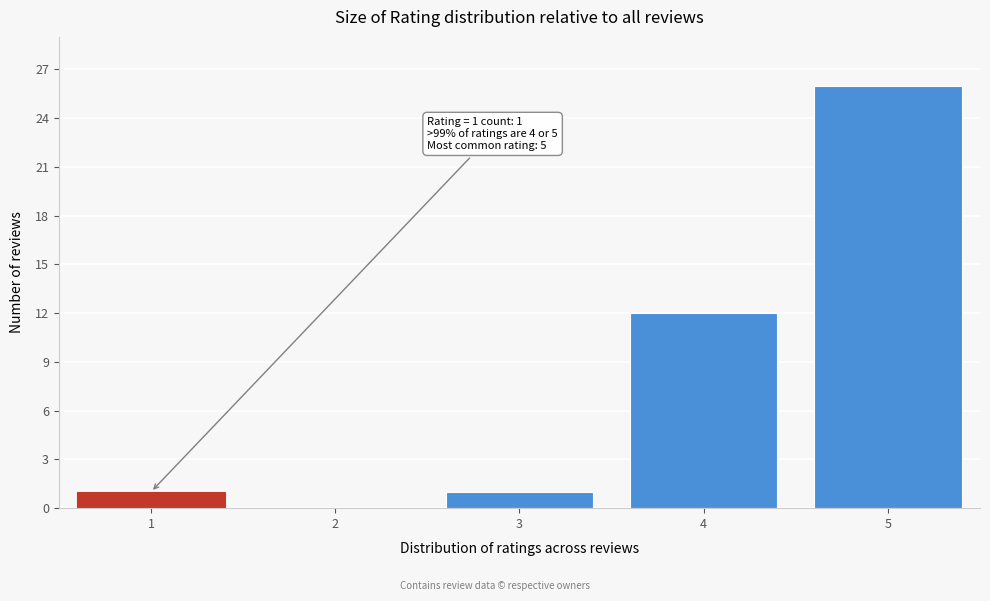

Reading left to right, transcribe all the data shown in this chart.

1=1	2=0	3=1	4=12	5=26